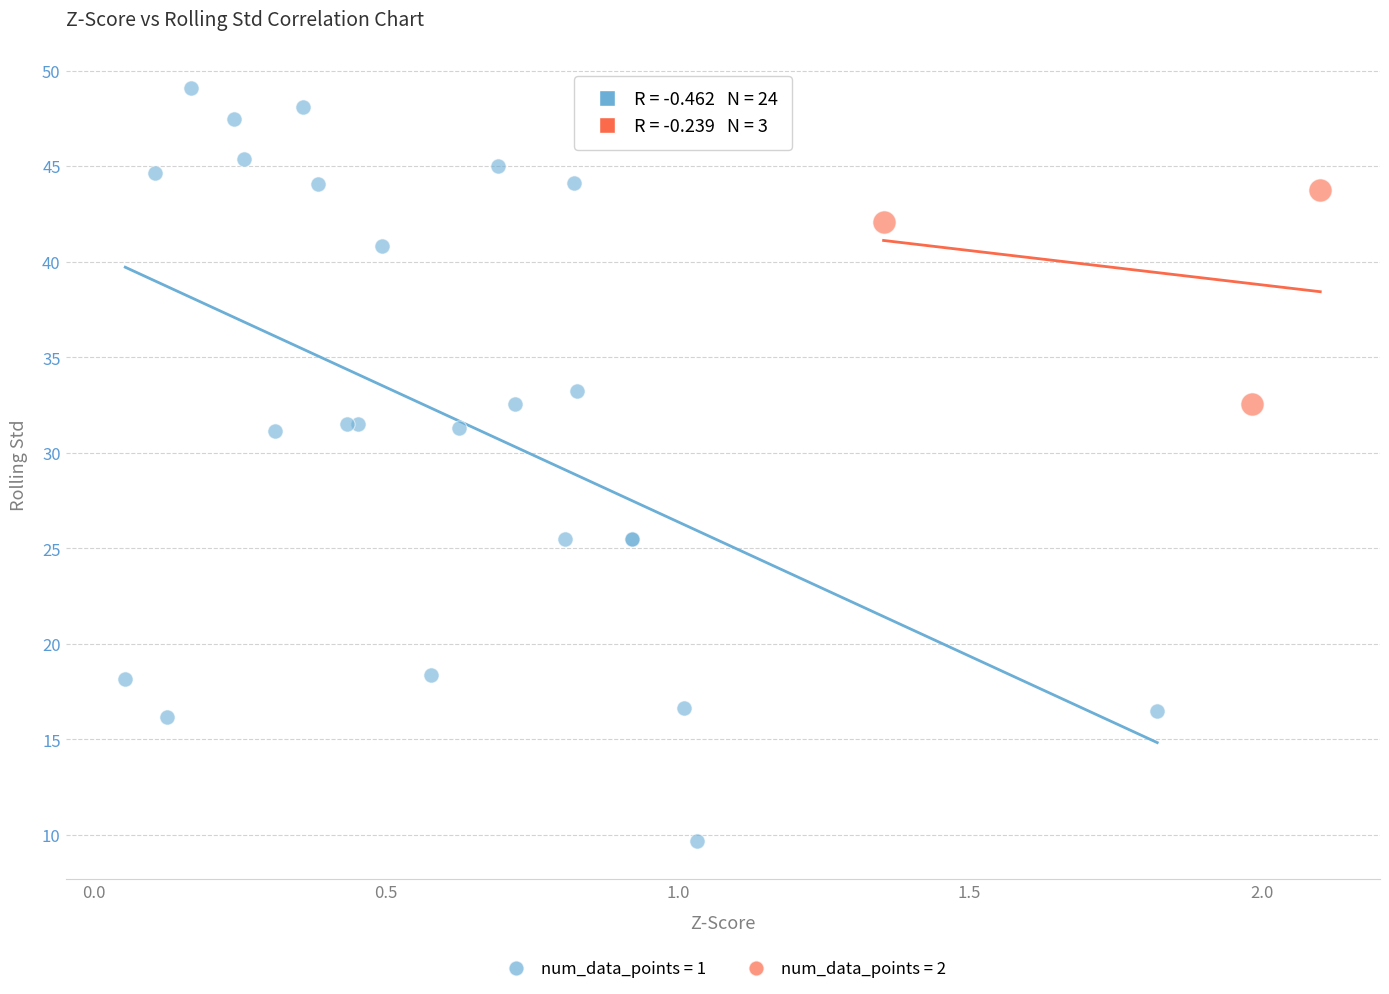

Which series reaches the minimum Y coordinate?

num_data_points = 1